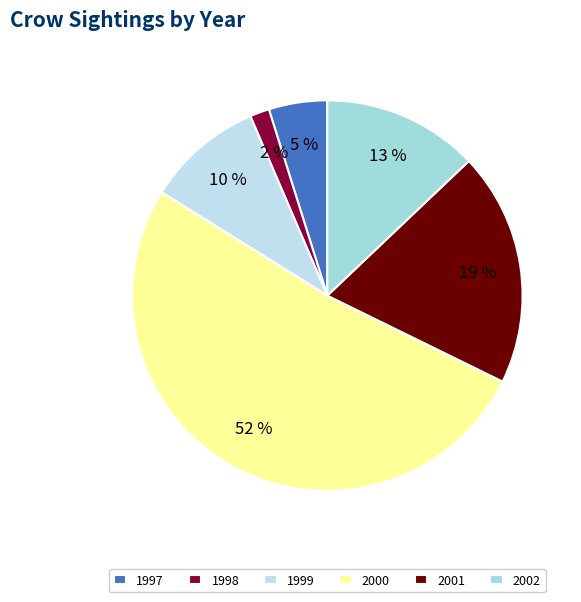

To the nearest percent, what is the difference between the 1997 and 2000 slice percentages?

47%